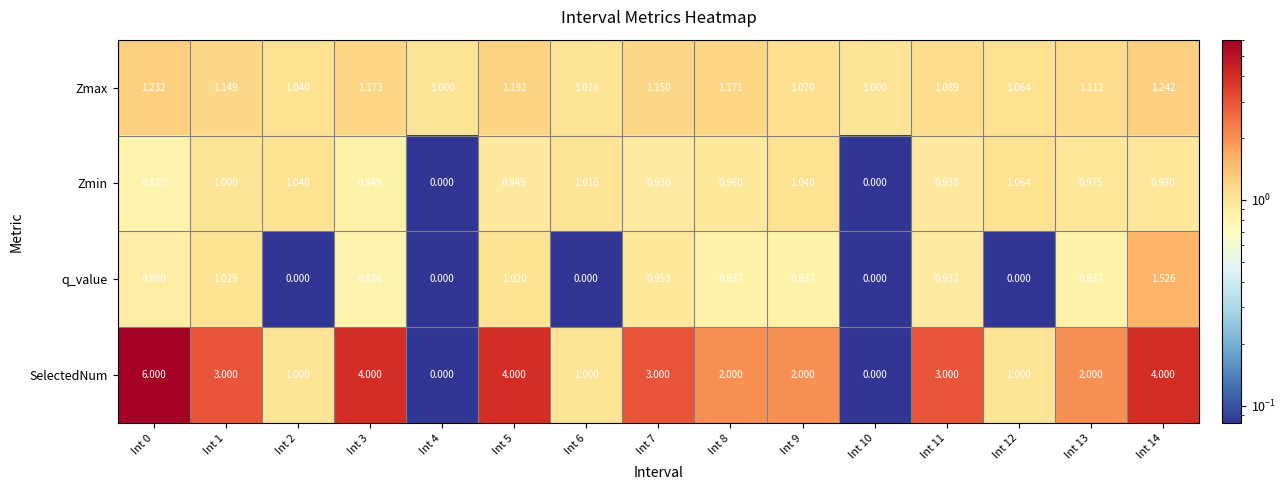

At which category is the sum across all series the highest?

Int 0